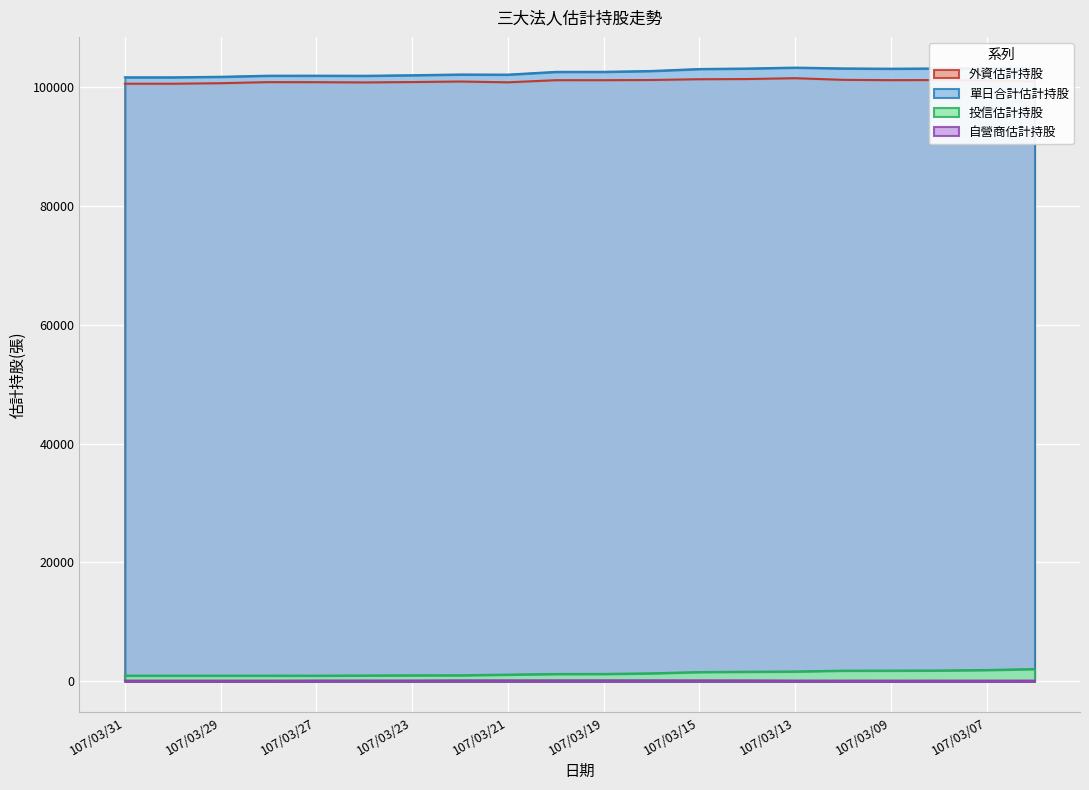

Which series changed the most between 107/03/26 and 107/03/16?

單日合計估計持股